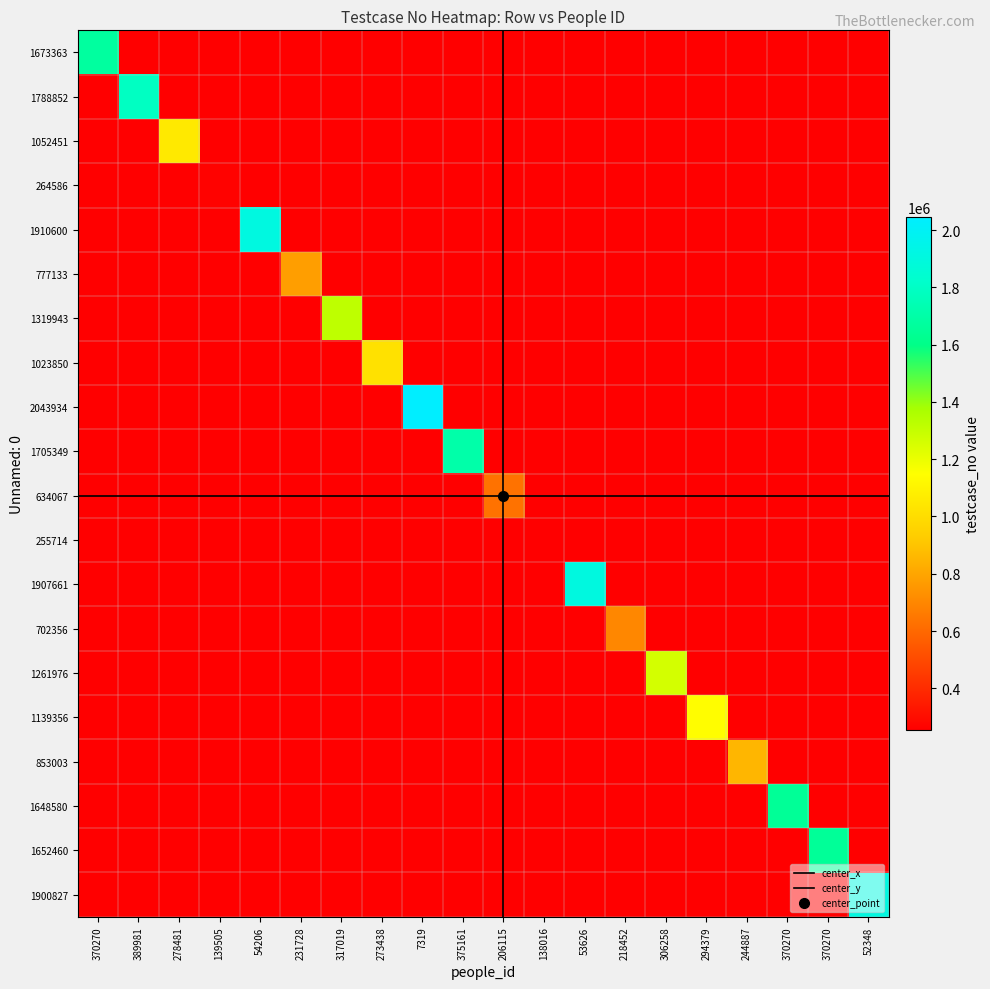

True or false: 255714 has a value of 174618 at 1023850.

False